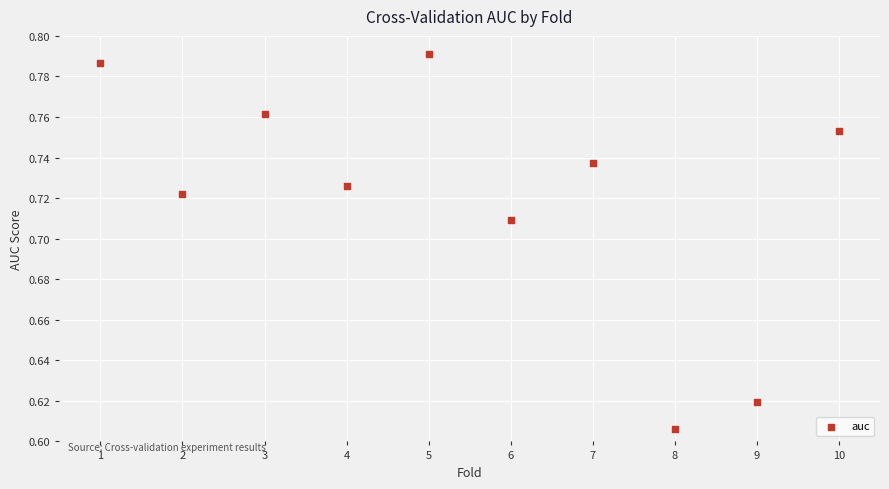

What is the average X value?

5.5